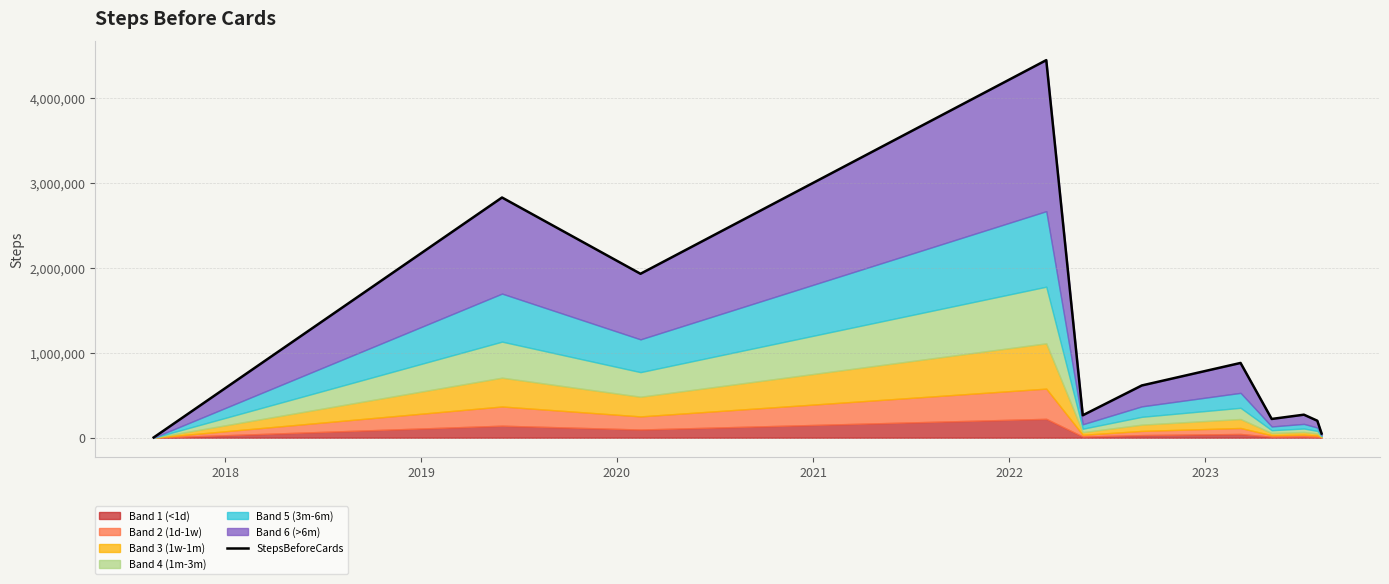

How many data points are above 271354?

5